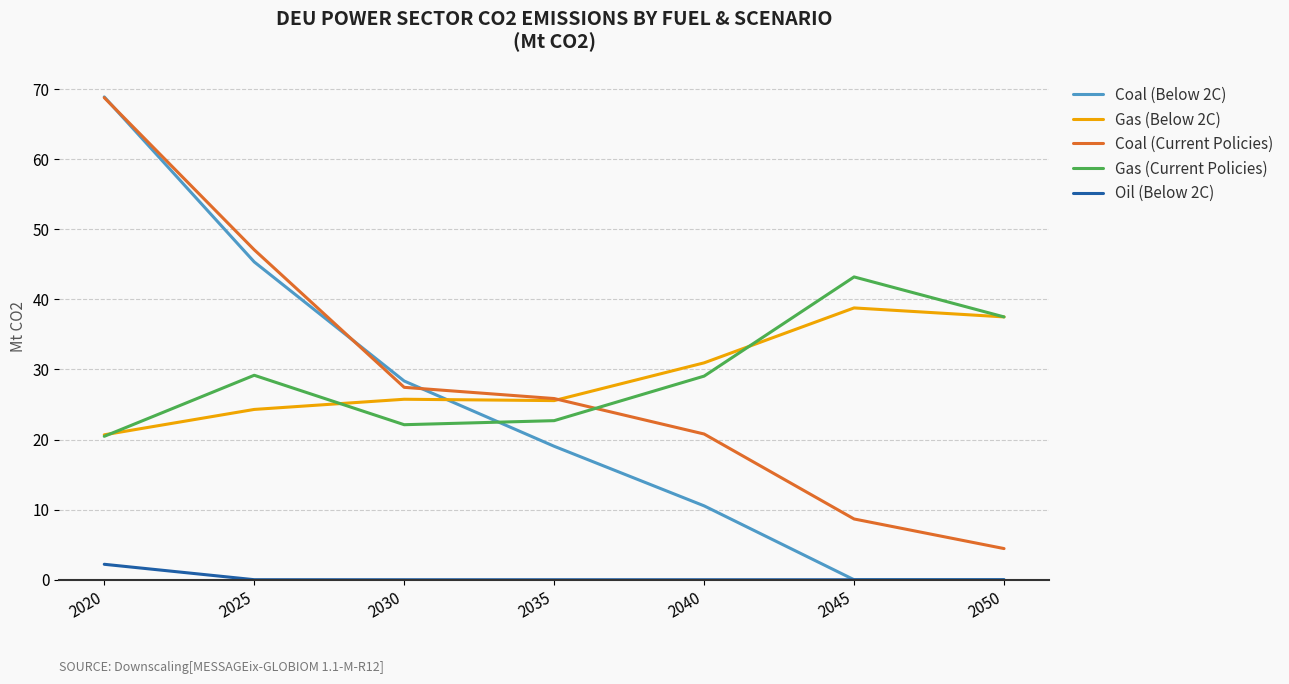

What is the total value across all series at 2050?

79.4